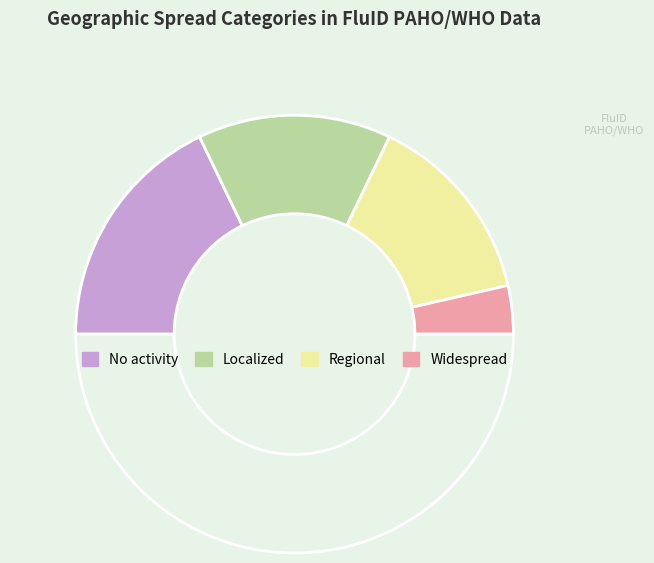

What is the smallest slice in the pie chart?

Widespread